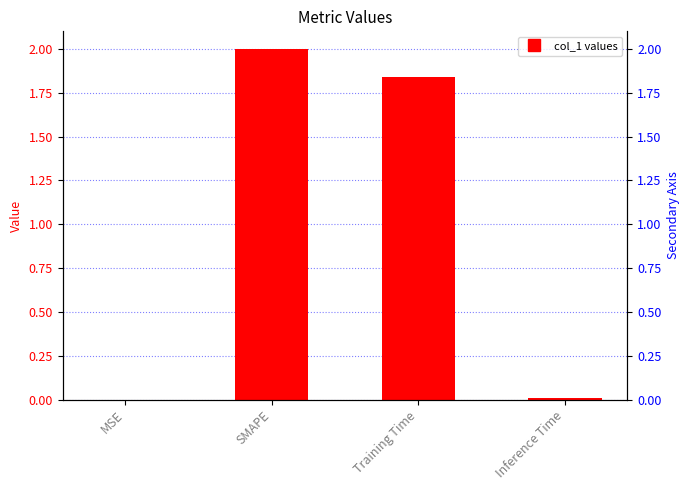

What is the label of the 3rd bar from the left?

Training Time